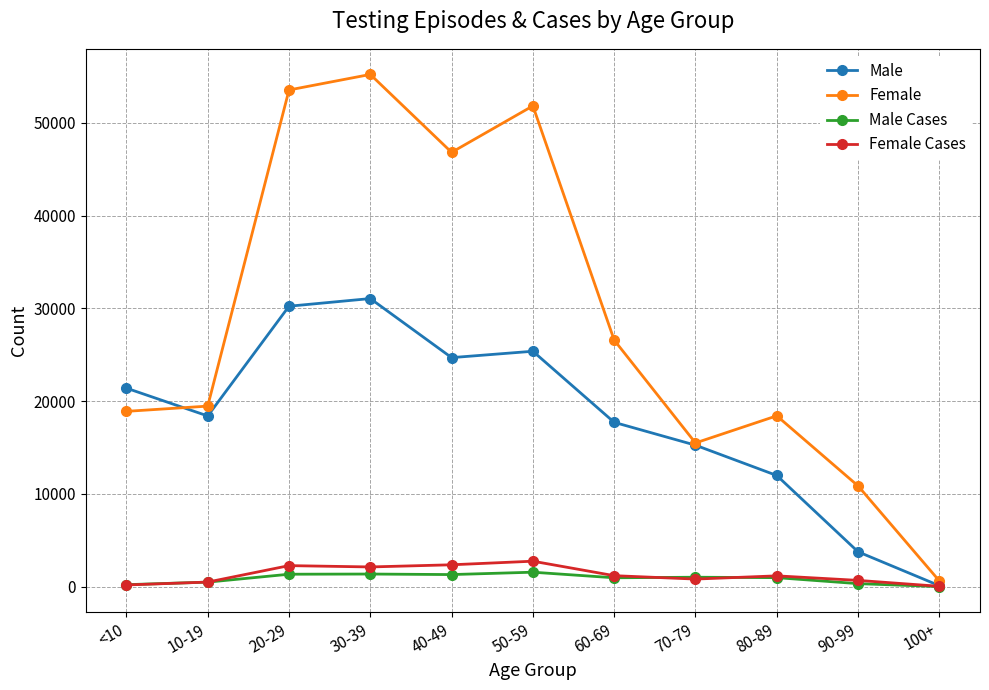

Is it true that Female equals 4737 at 70-79?

False